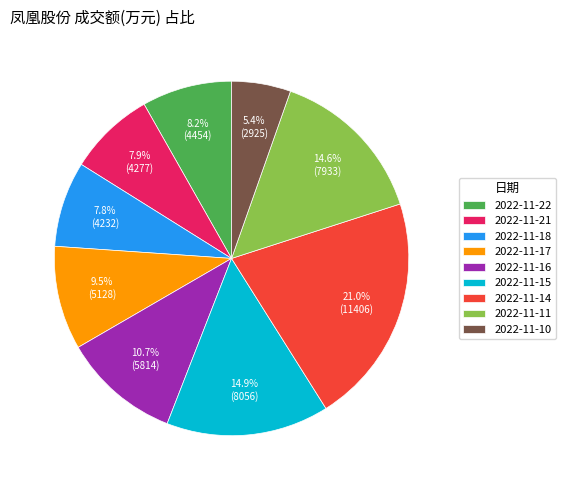

To the nearest percent, what is the combined percentage of 2022-11-10 and 2022-11-17?

15%